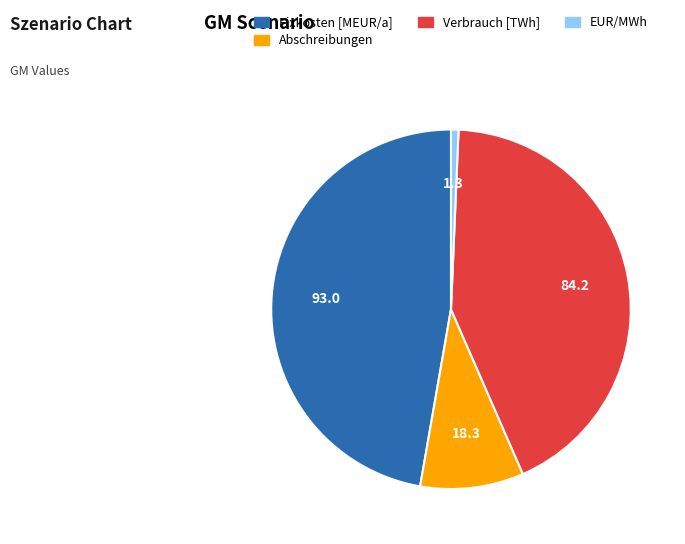

Is there any slice that represents more than half of the pie?

No